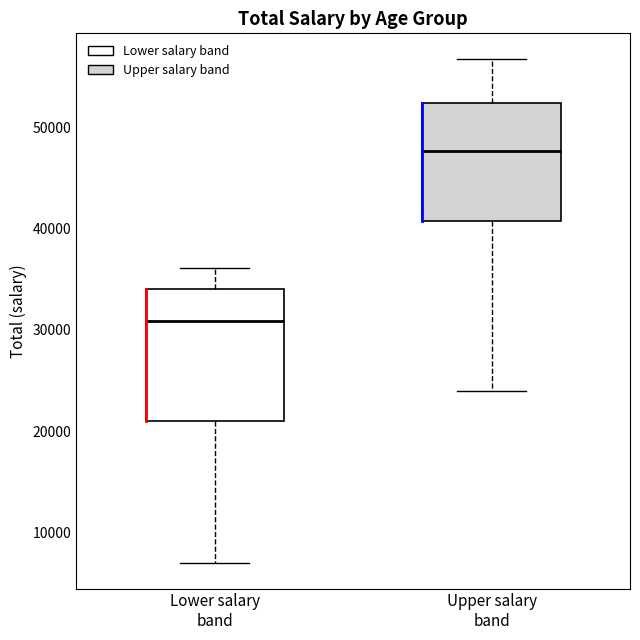

Comparing the boxes themselves (not the whiskers), which one is the tallest?

Lower salary band